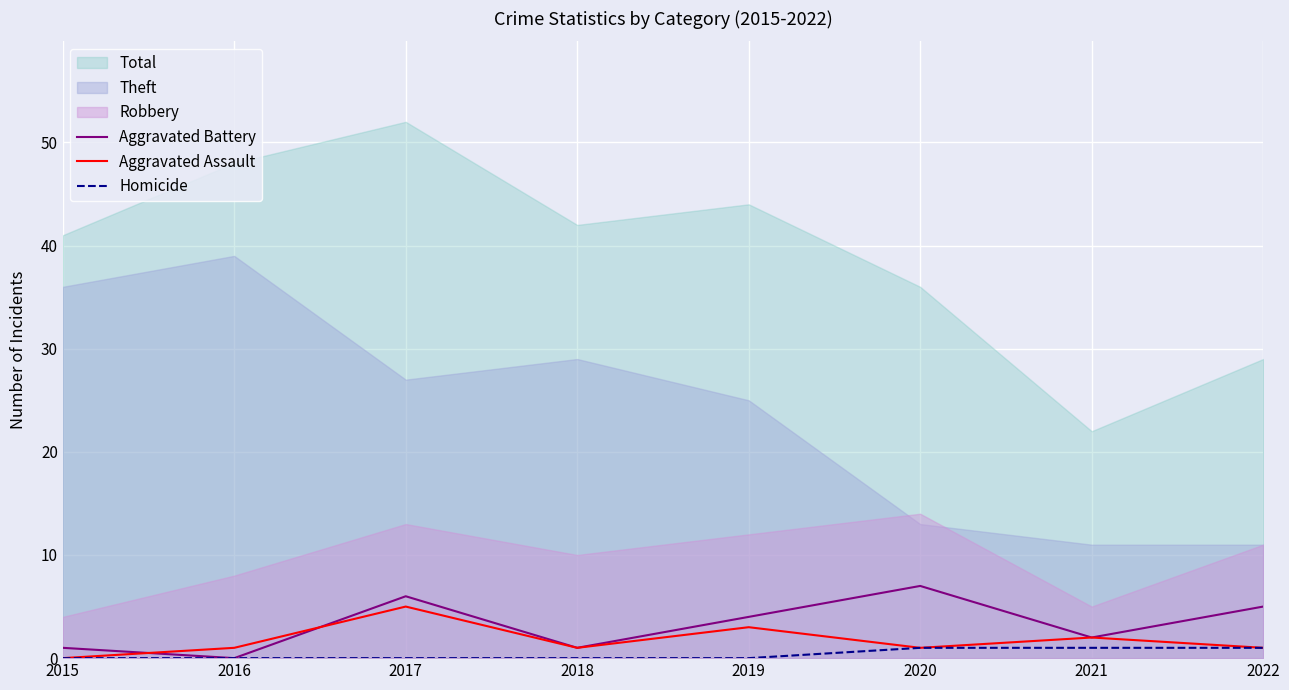

What is the sum of the Aggravated Battery values at 2022 and 2015?

6